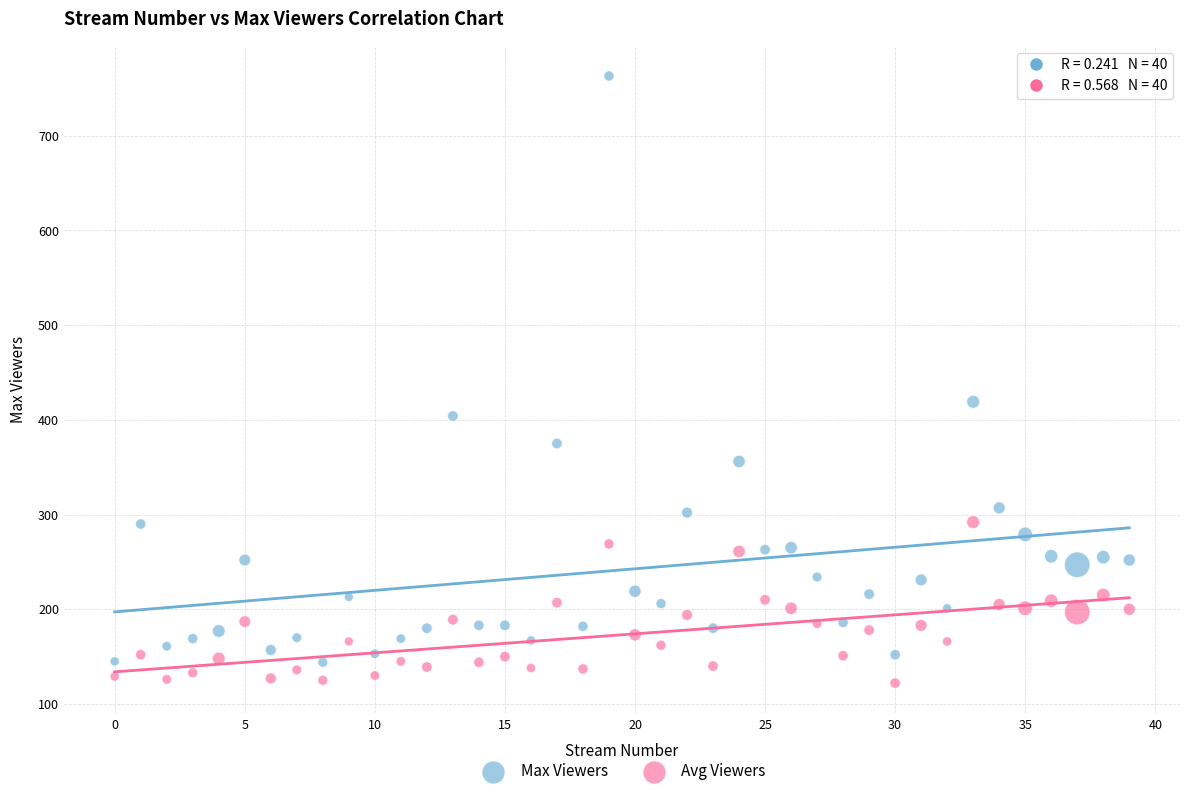

Which series has the largest Y range (max minus min)?

Max Viewers